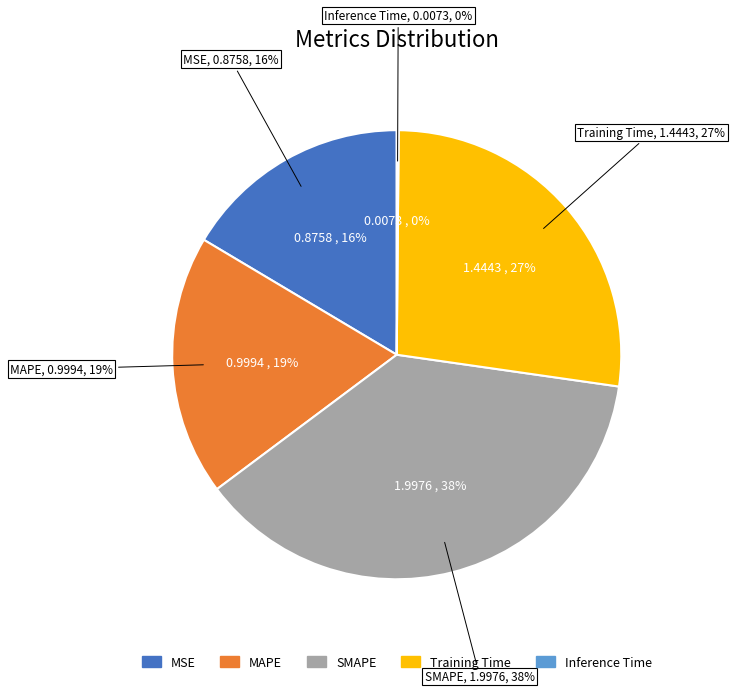

Do Inference Time and SMAPE together represent more than half of the pie?

No